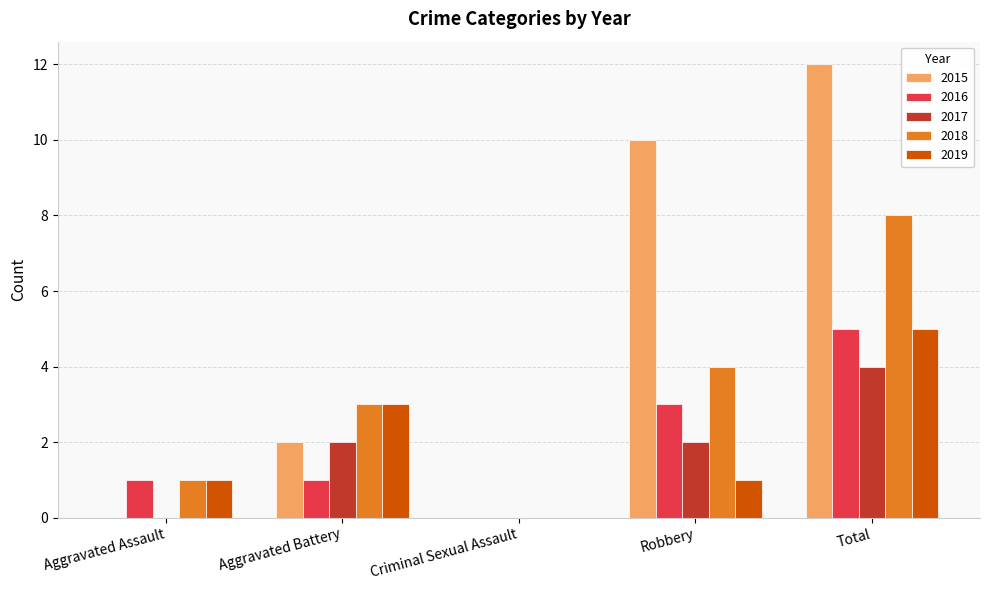

Which series changed the most between Aggravated Assault and Robbery?

2015